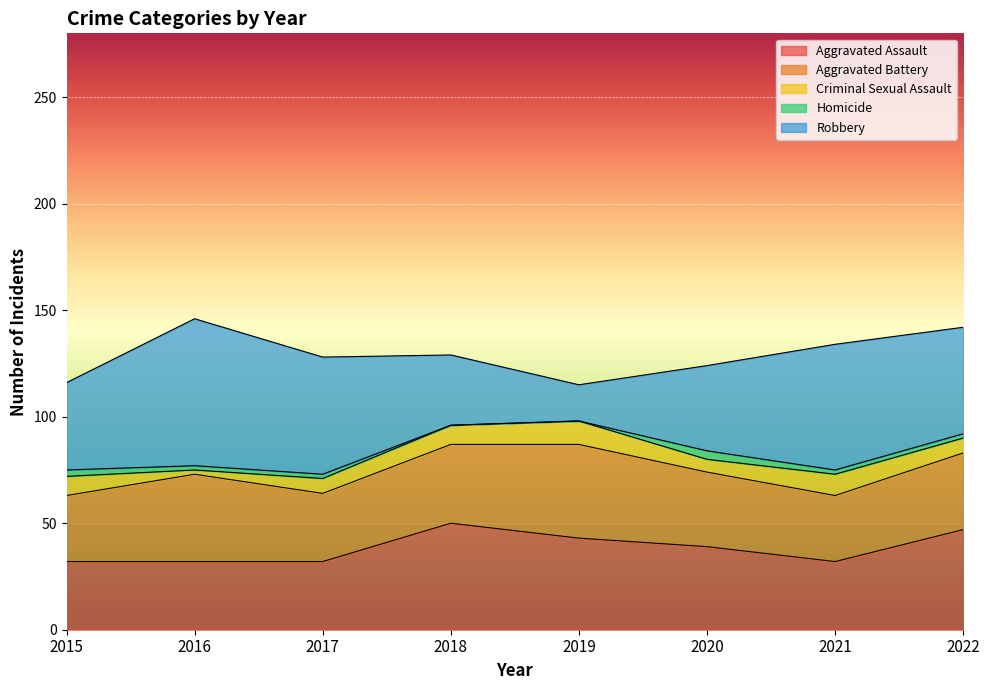

True or false: Aggravated Battery and Robbery cross at least once.

True